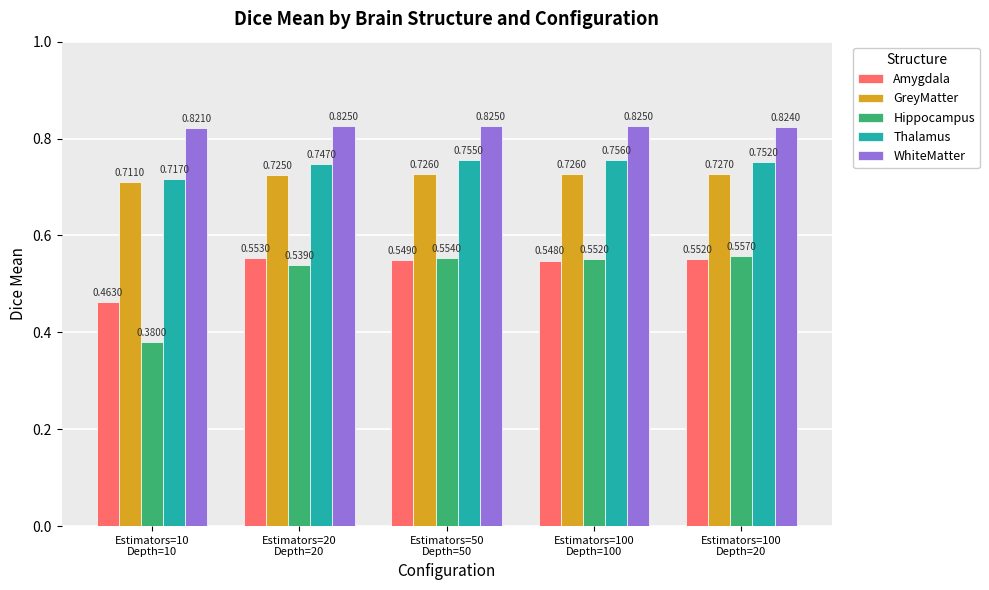

What is the label of the 5th bar from the right?

Estimators=10
Depth=10